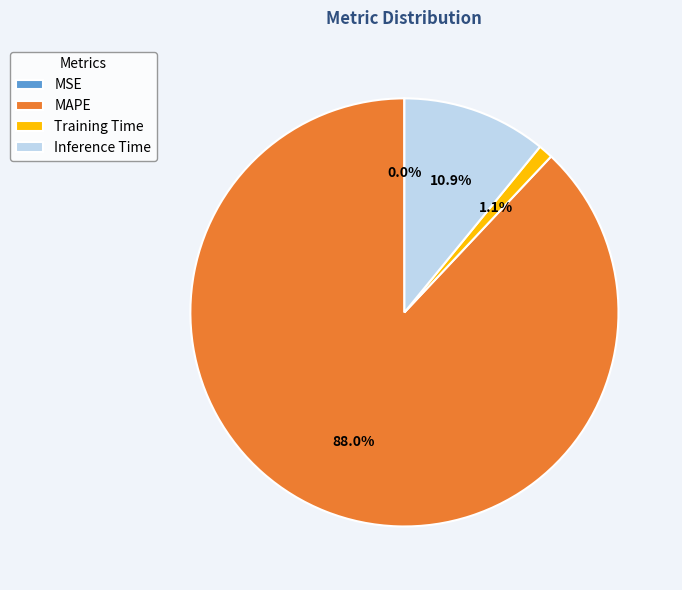

True or false: Inference Time accounts for 1% of the total.

False